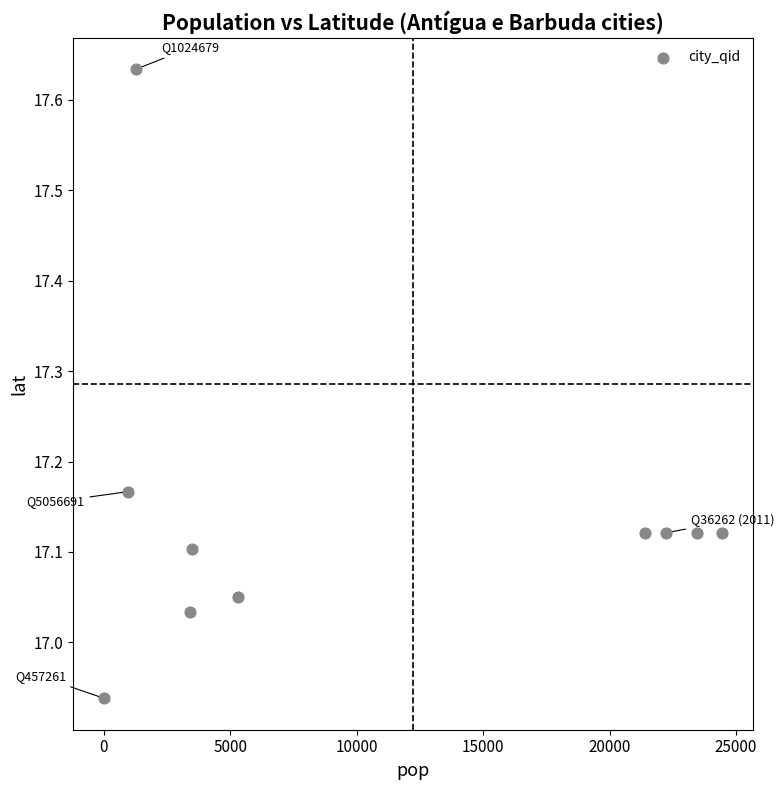

What is the average X value?

10588.8